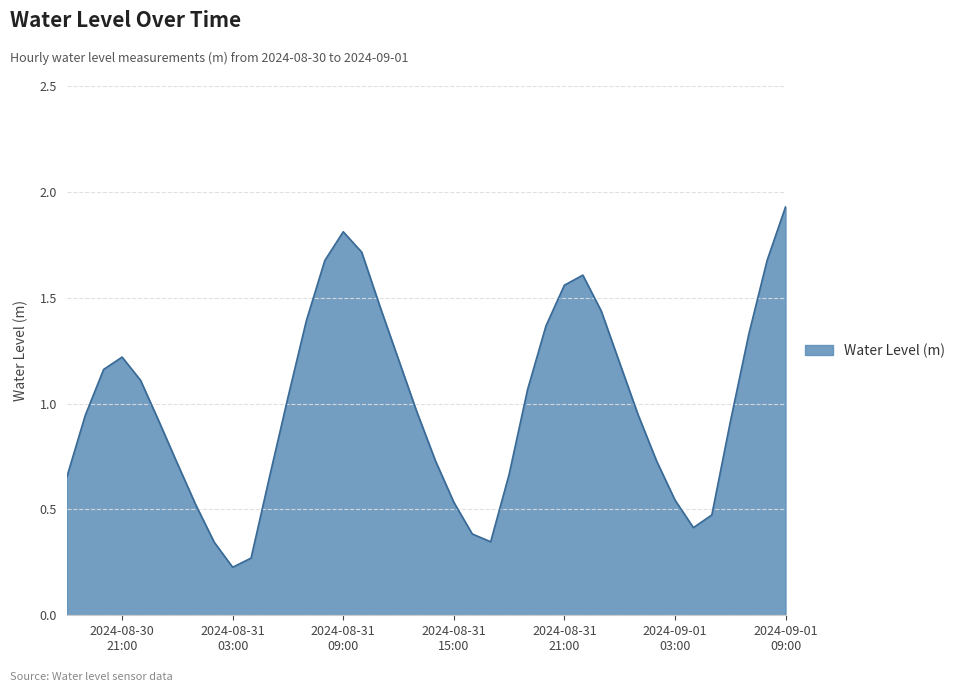

What is the sum of all values?

39.8